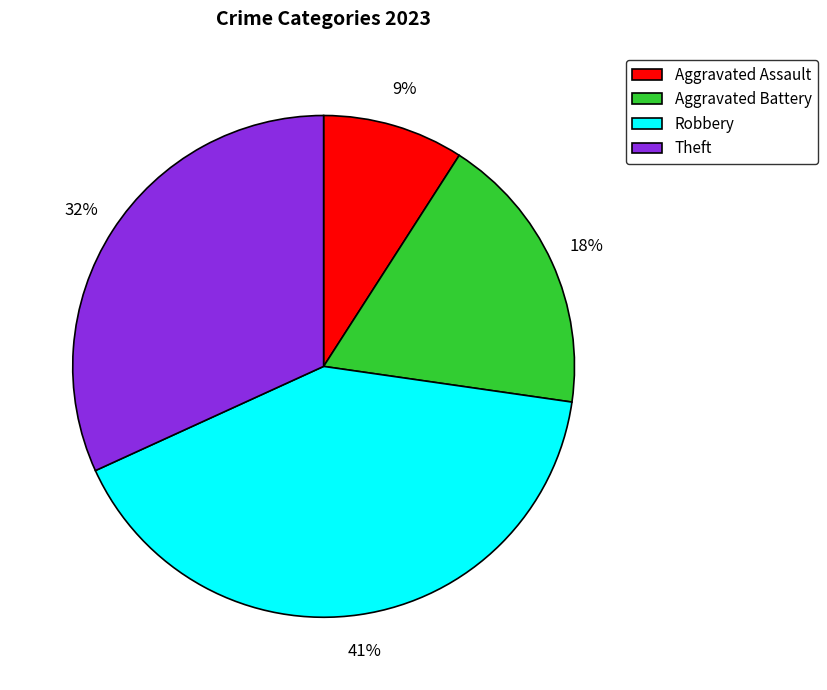

The Aggravated Assault slice represents 1% of the pie. True or false?

False